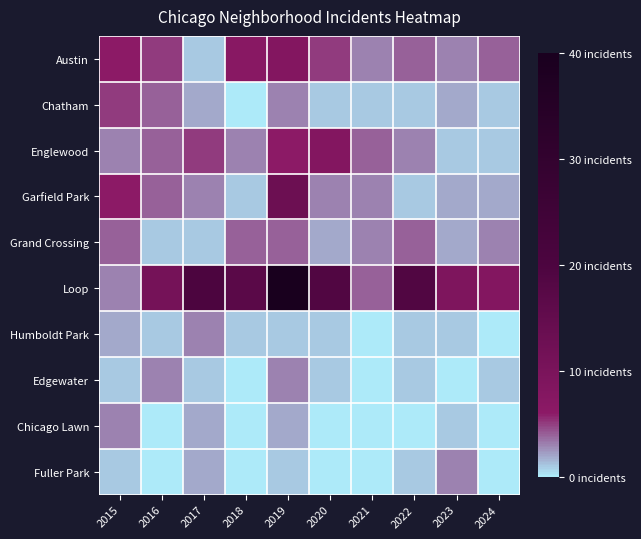

Is it true that Grand Crossing equals 3.0 at 2024?

True